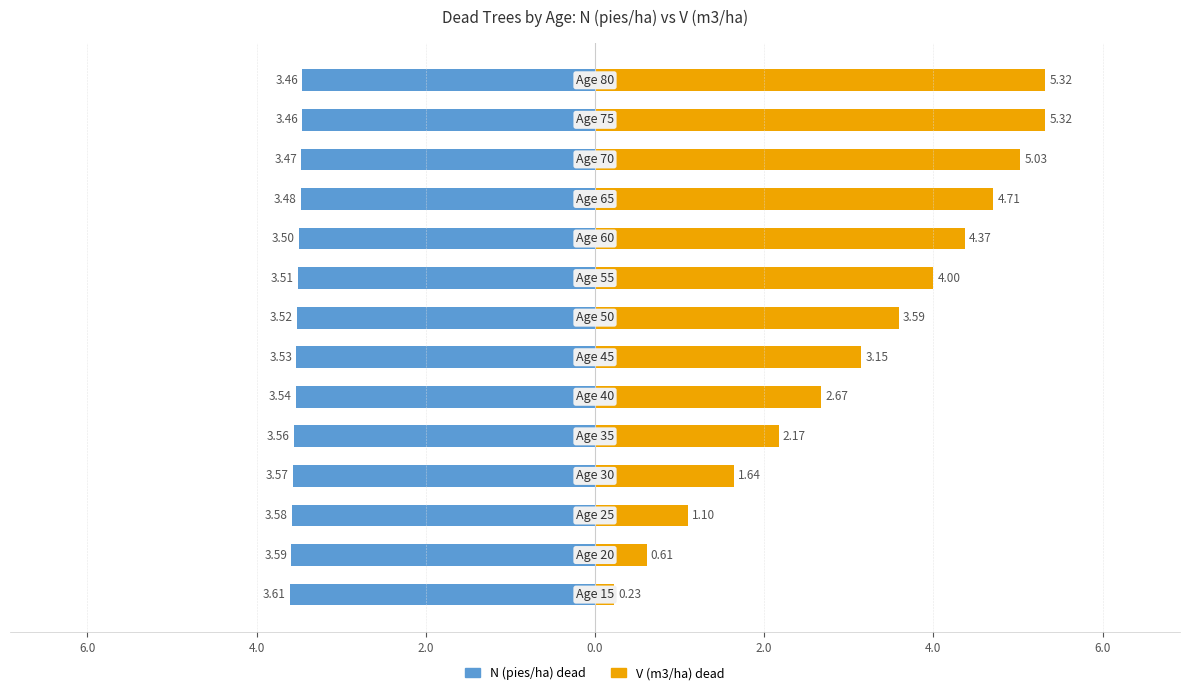

What is the maximum value shown in the chart?

5.3